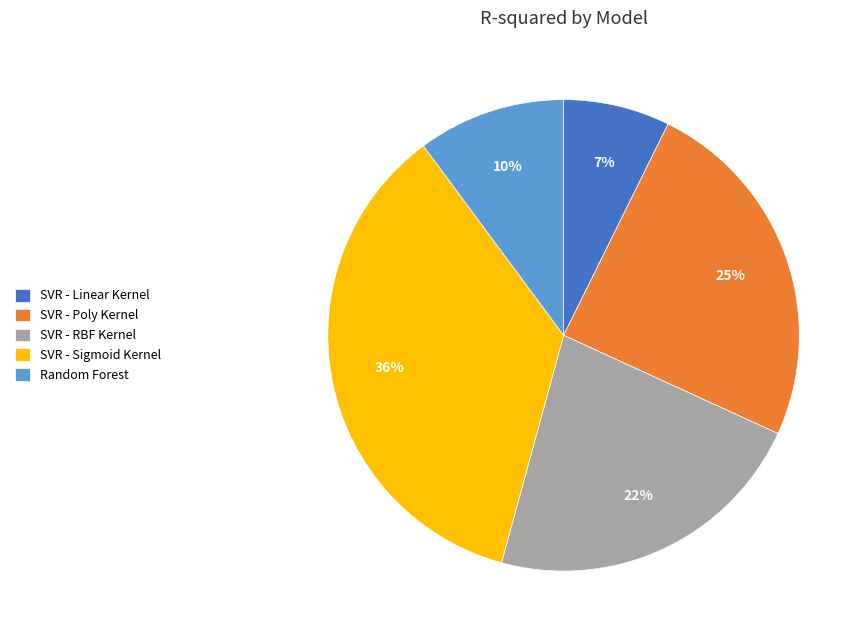

Is it true that SVR - Poly Kernel is 18% of the pie?

False